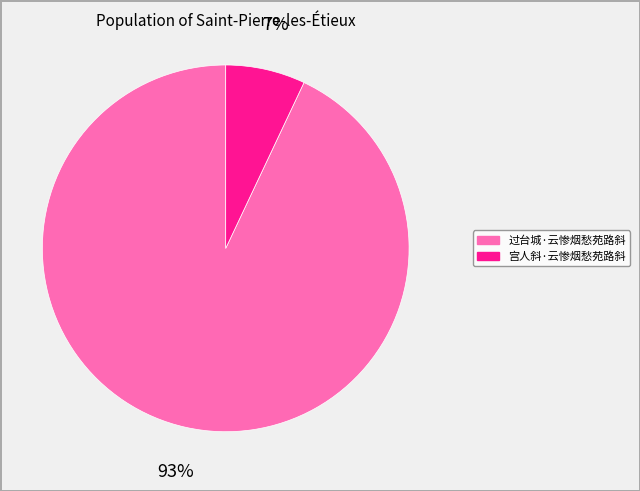

True or false: 宫人斜·云惨烟愁苑路斜 accounts for 7% of the total.

True